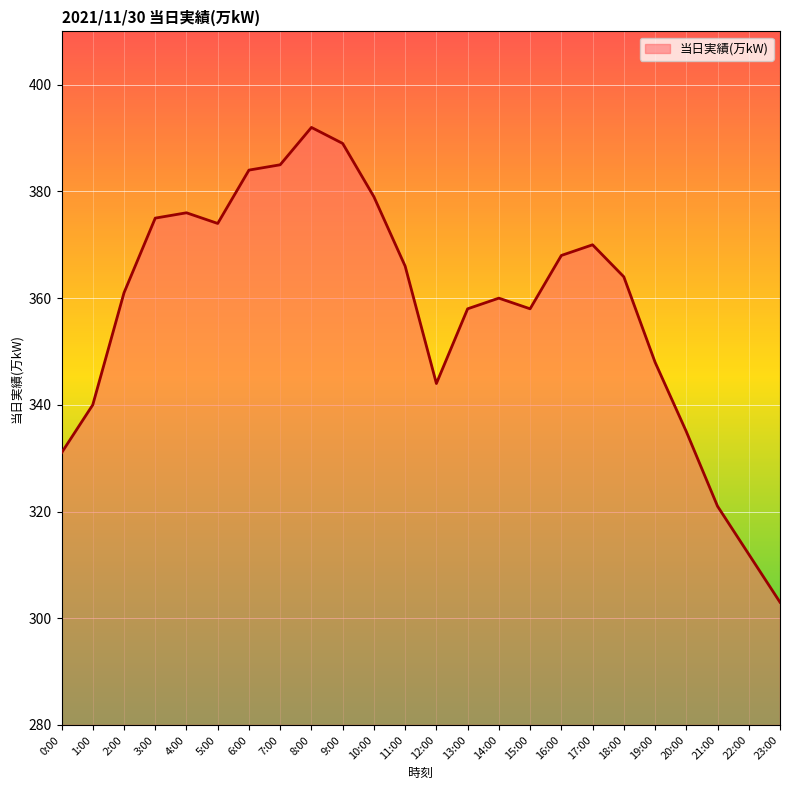

What is the sum of the values at 7:00 and 10:00?

764